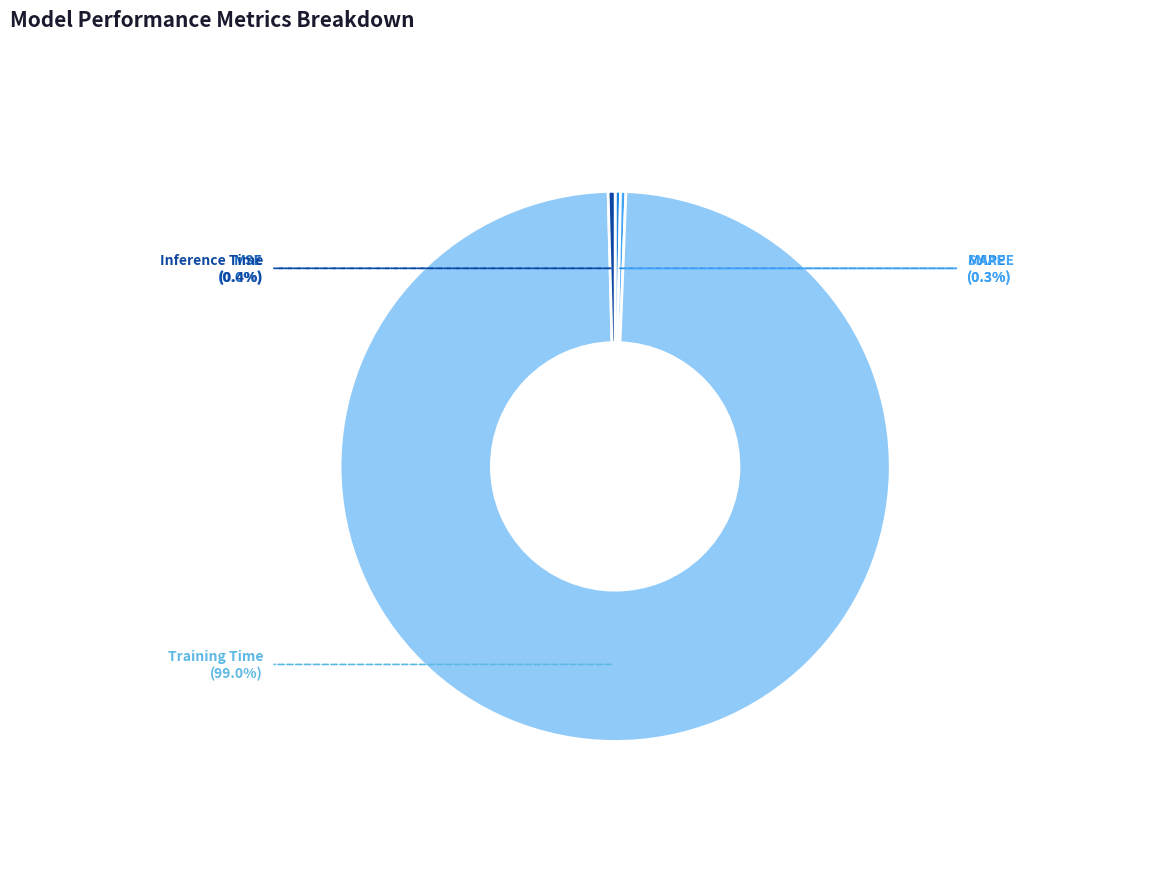

Does Training Time represent more than half of the total?

Yes